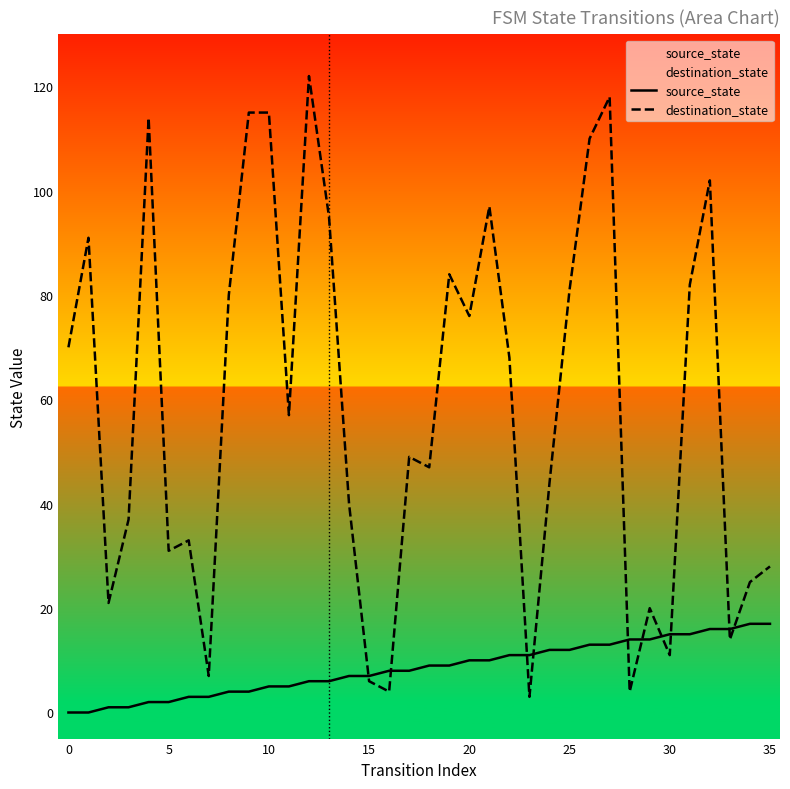

What is the sum of all destination_state values?

2101